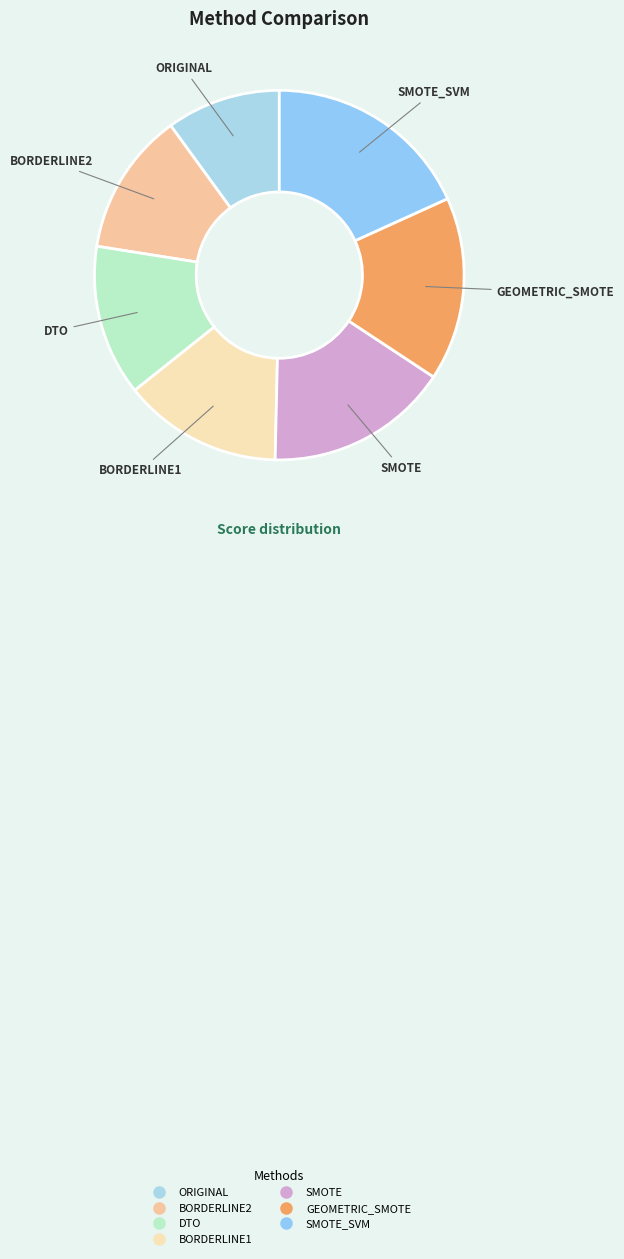

How many segments does this pie chart have?

7